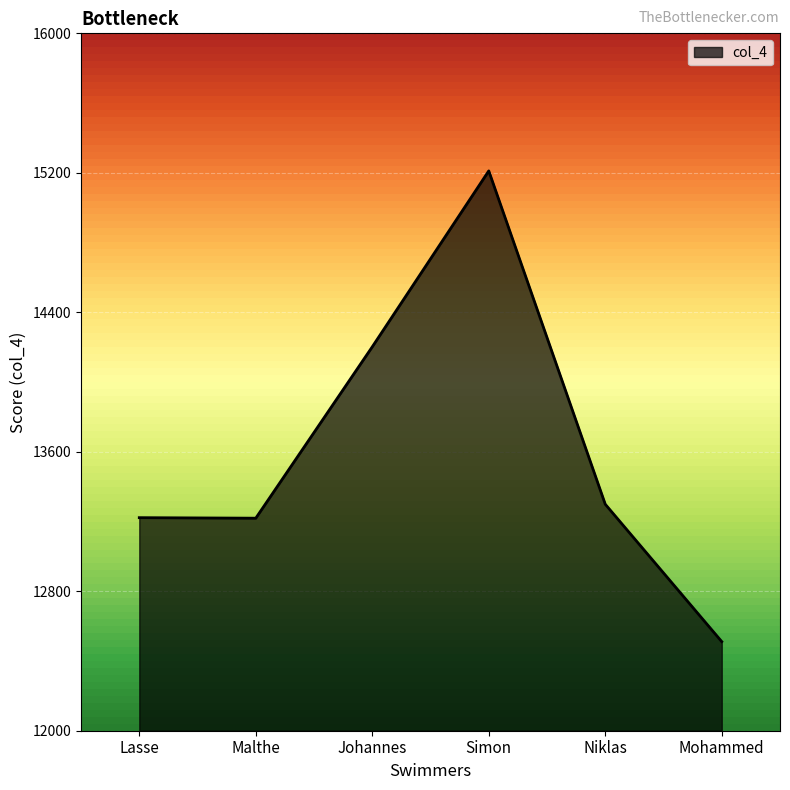

What is the difference between the maximum and minimum values?

2700